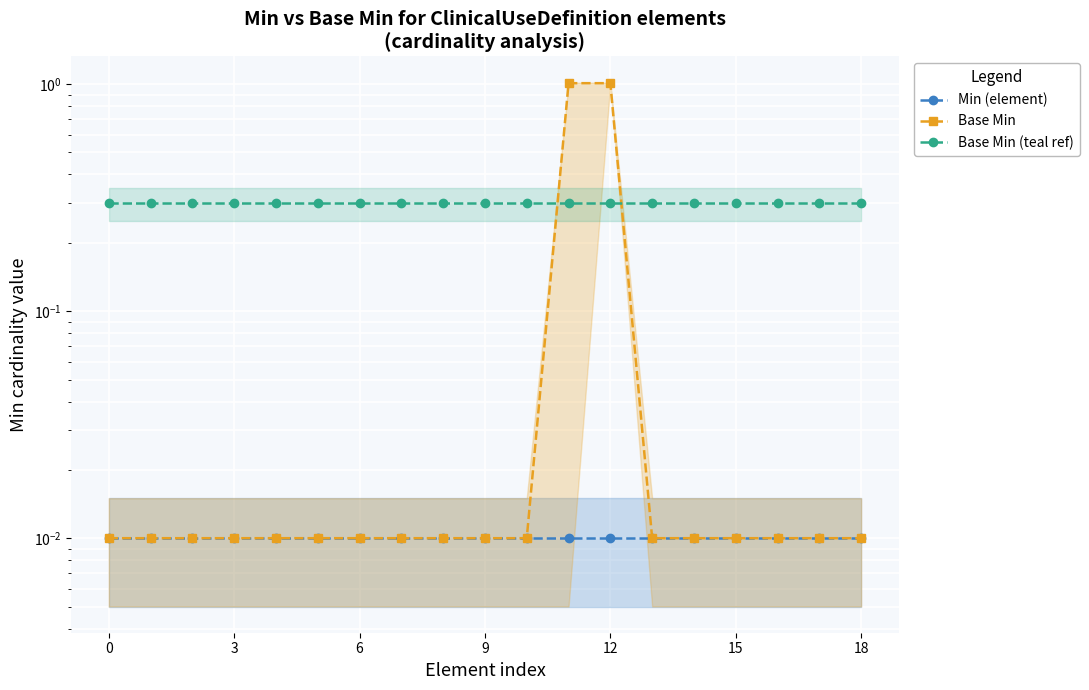

List the series in order of their overall mean, highest first.

Base Min (teal ref), Base Min, Min (element)